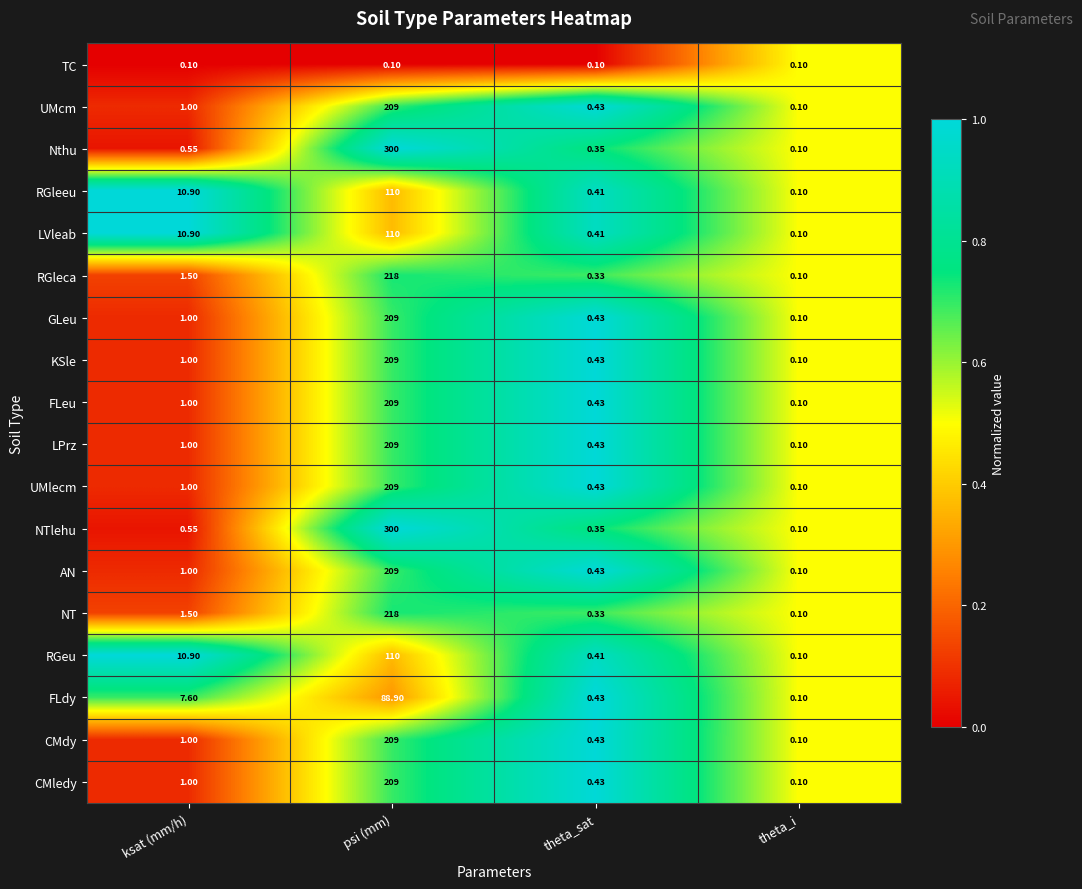

At which label does GLeu reach its minimum?

theta_i